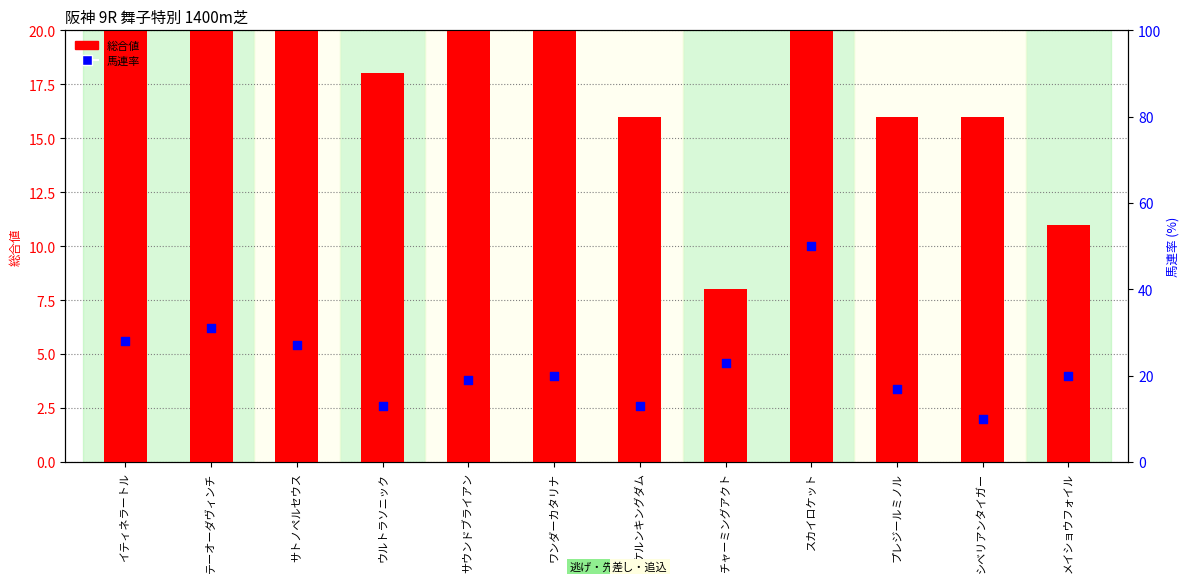

Which series has the largest Y range (max minus min)?

総合値